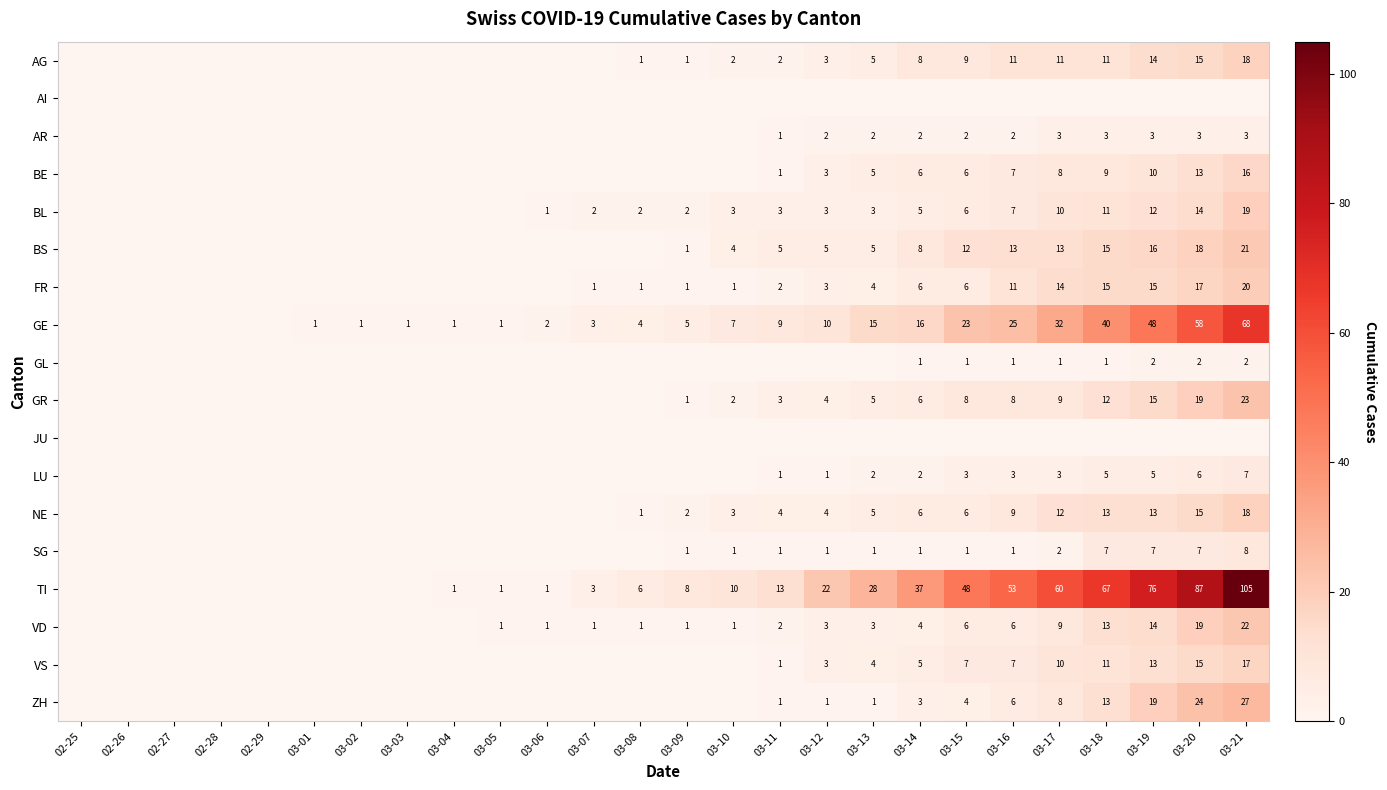

How many distinct data groups are displayed?

18